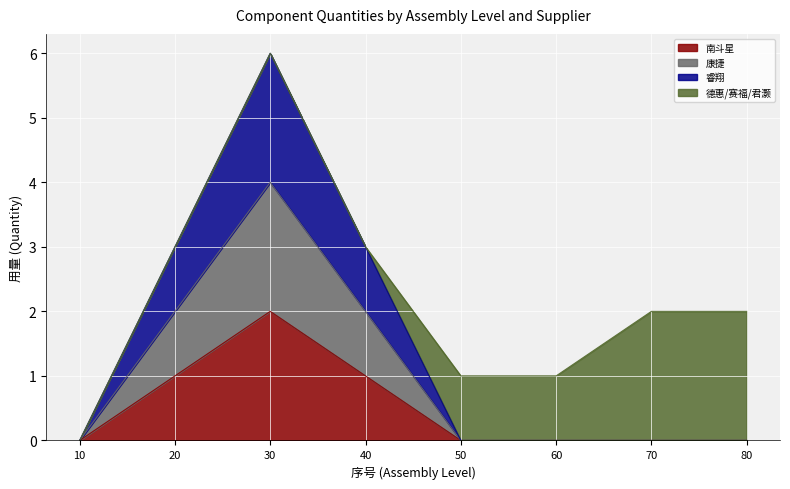

The 南斗星 series shows 0 at 50. True or false?

True